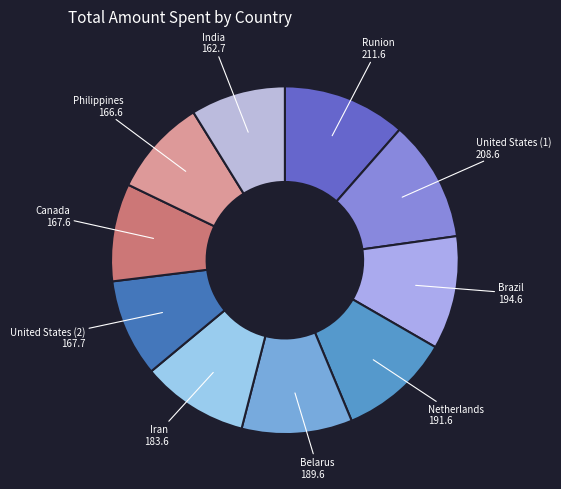

Rank the categories by value from lowest to highest.

India, Philippines, Canada, United States, Iran, Belarus, Netherlands, Brazil, United States, Runion